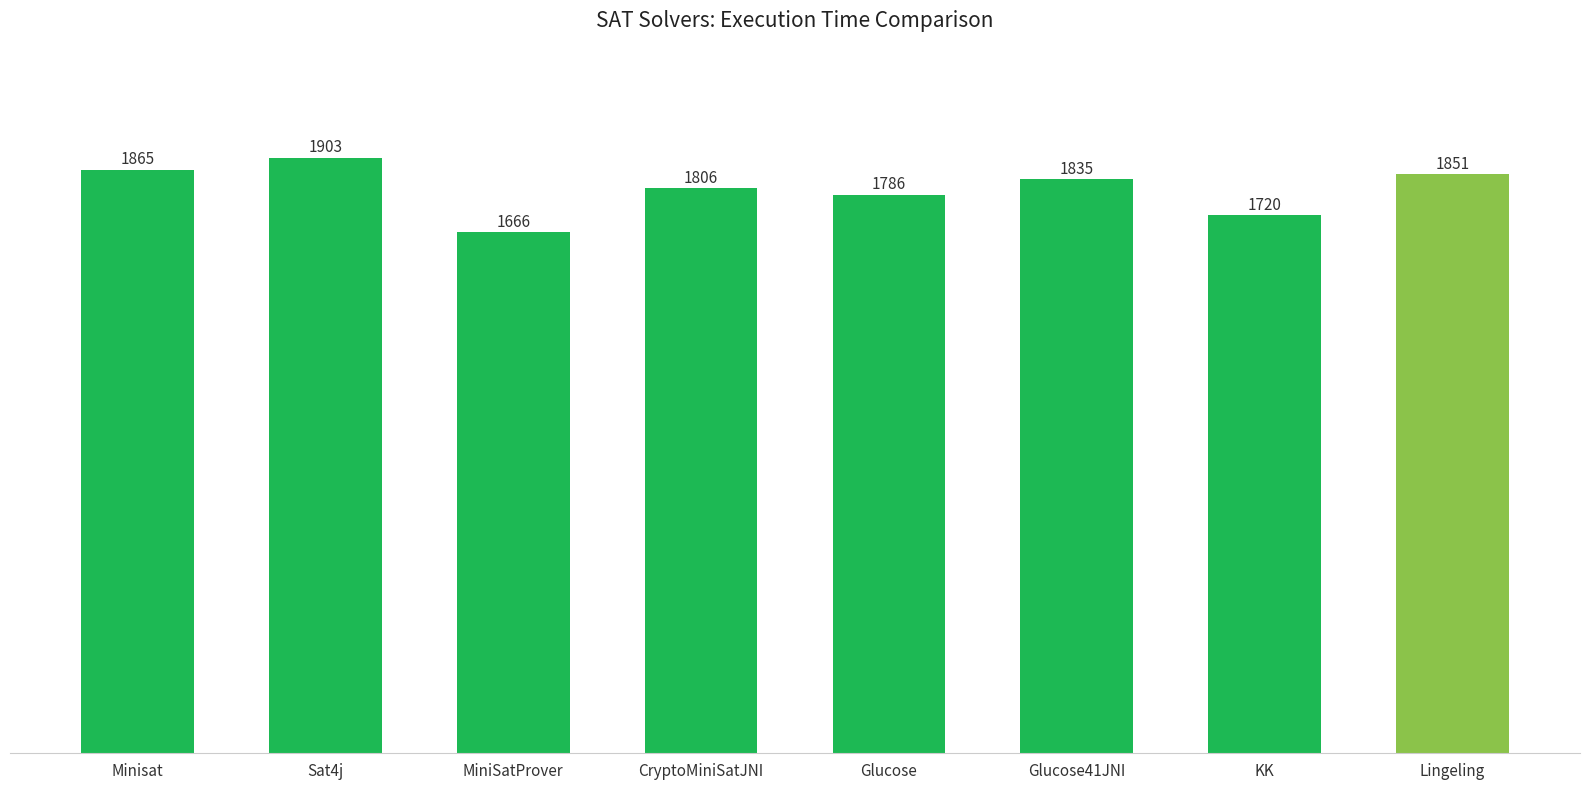

What is the greatest value displayed?

1903